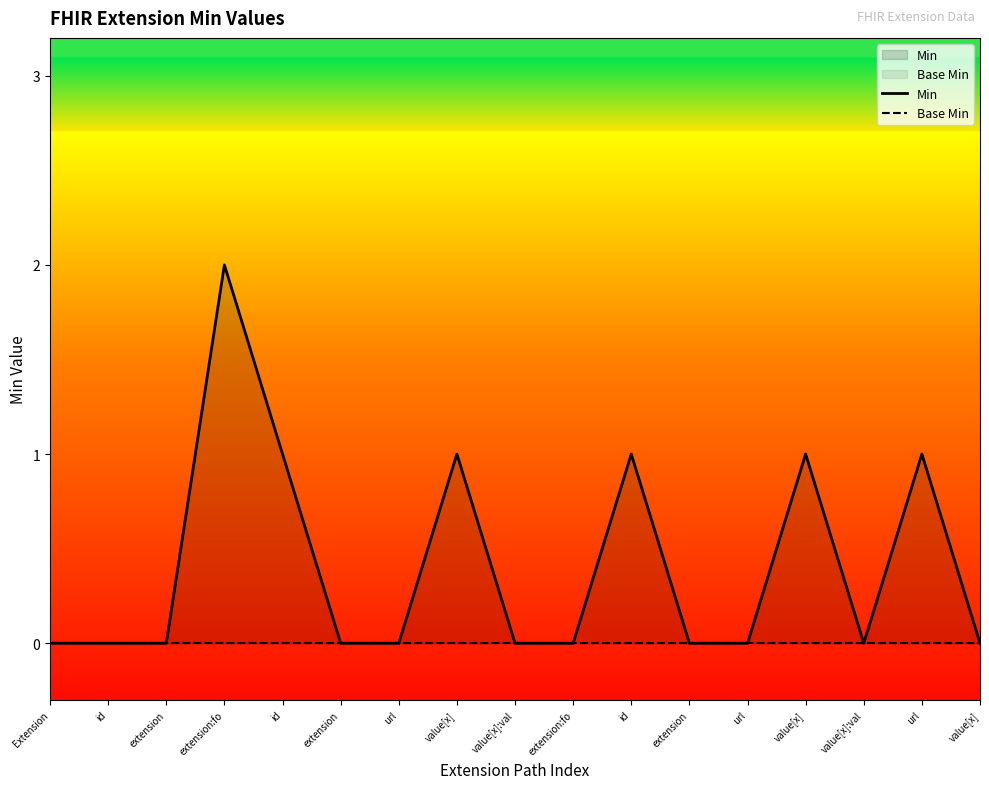

Reading right to left, what are all the values shown in this chart?

Min: value[x]=0	url=1	value[x]:val=0	value[x]=1	url=0	extension=0	id=1	extension:fo=0	value[x]:val=0	value[x]=1	url=0	extension=0	id=1	extension:fo=2	extension=0	id=0	Extension=0
Base Min: value[x]=0	url=0	value[x]:val=0	value[x]=0	url=0	extension=0	id=0	extension:fo=0	value[x]:val=0	value[x]=0	url=0	extension=0	id=0	extension:fo=0	extension=0	id=0	Extension=0